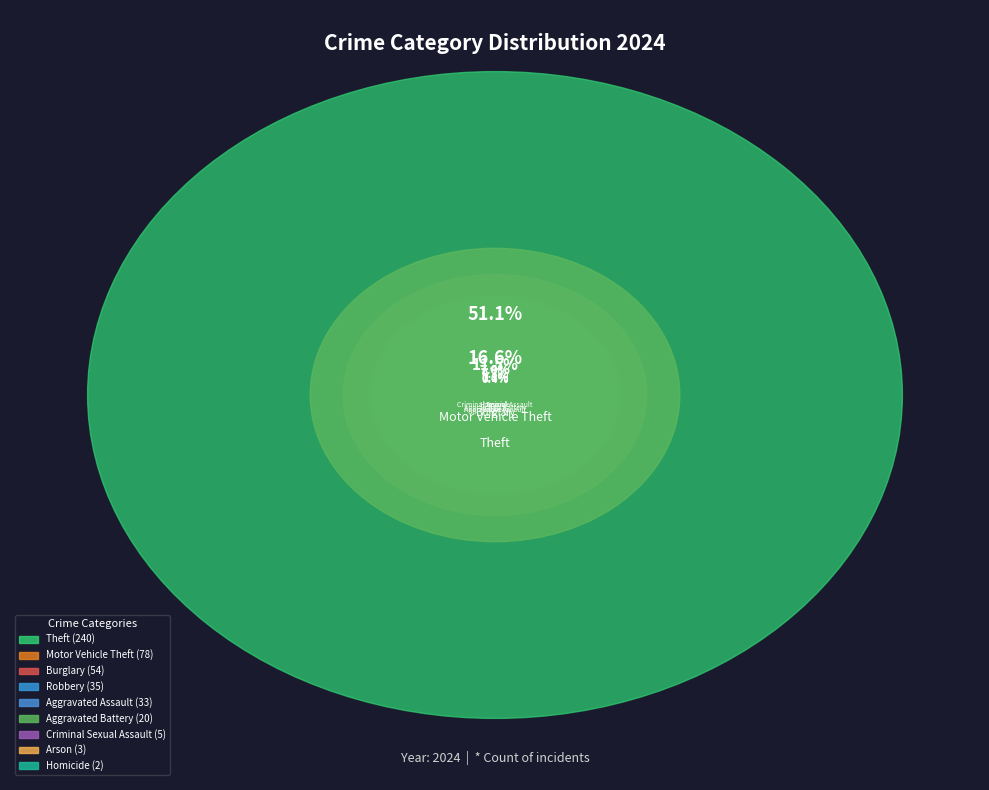

Is it true that Theft is 46% of the pie?

False